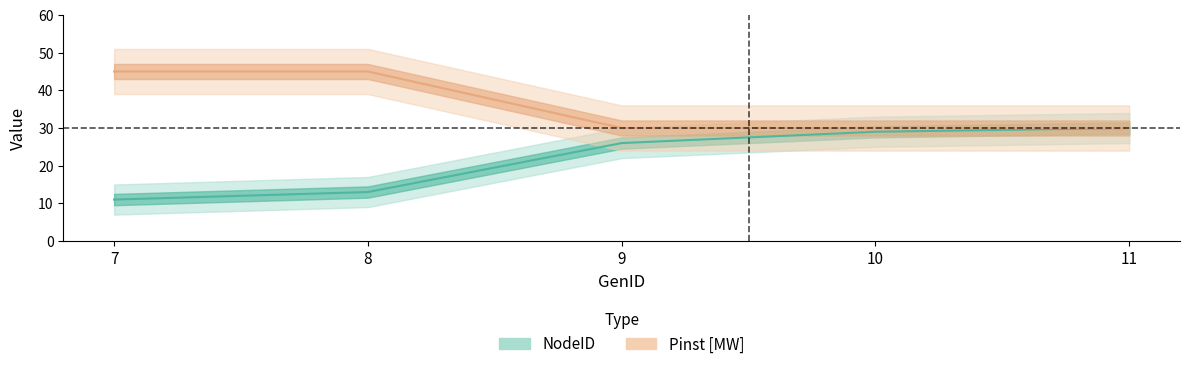

At which label is Pinst_MW closest to 37?

9